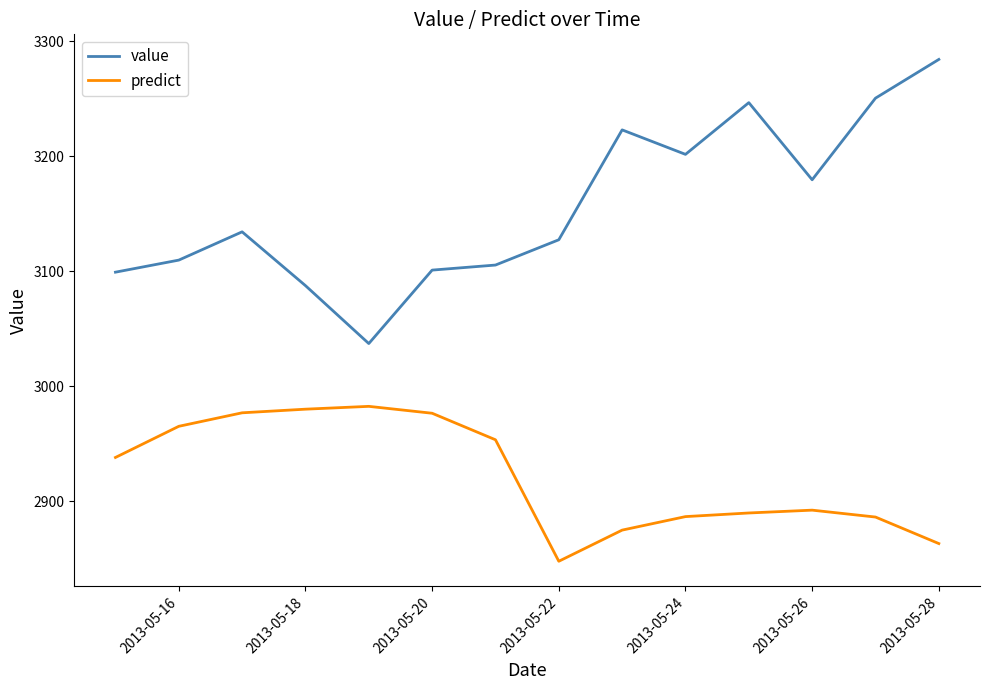

What is the difference between the maximum and second lowest values in the predict series?

119.4